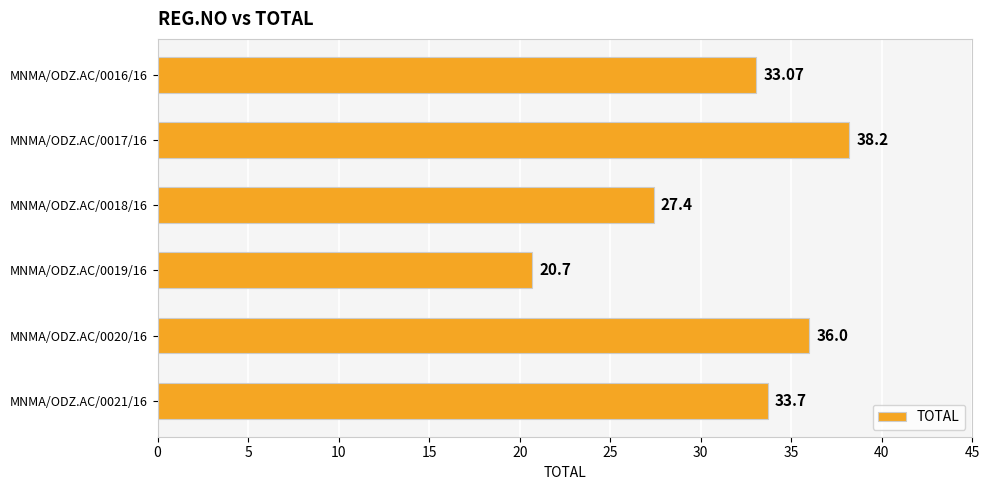

What is the sum of all values?

189.1